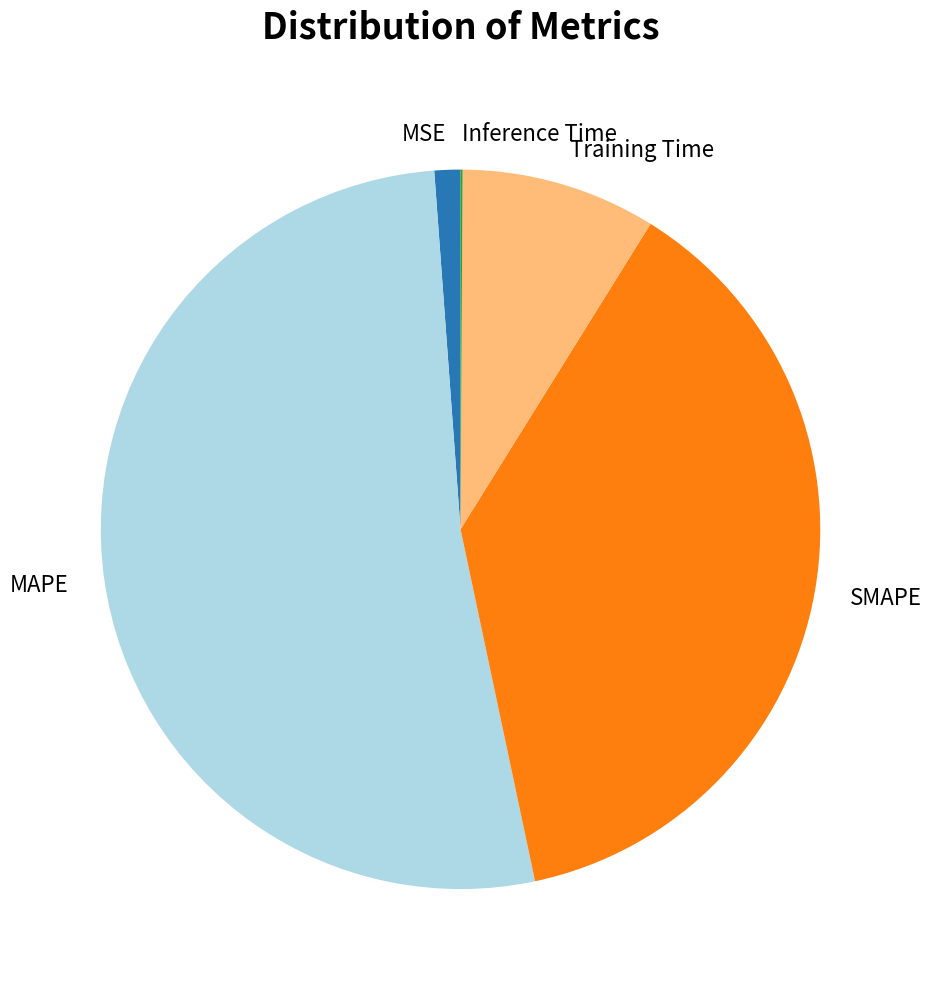

What is the largest slice in the pie chart?

MAPE